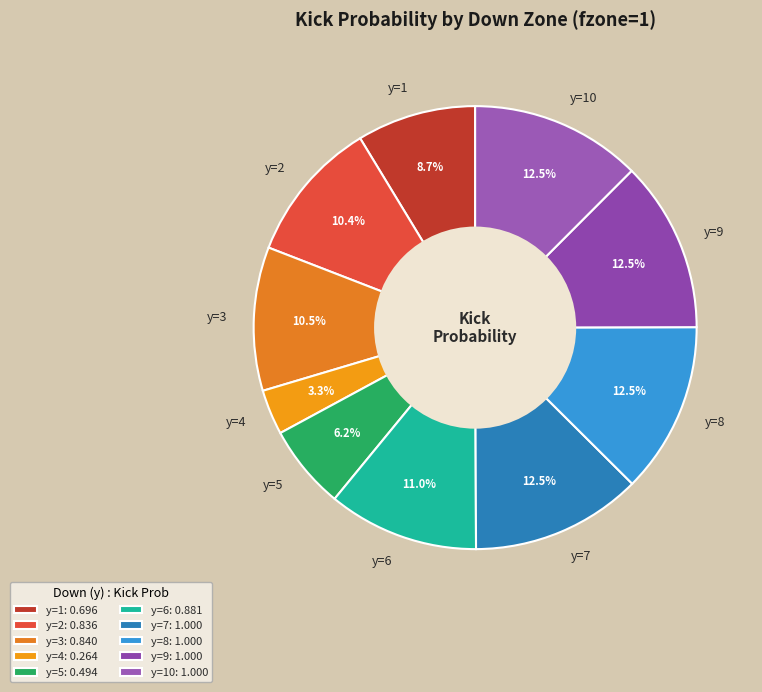

Is the sum of y=1 and y=2 greater than half?

No